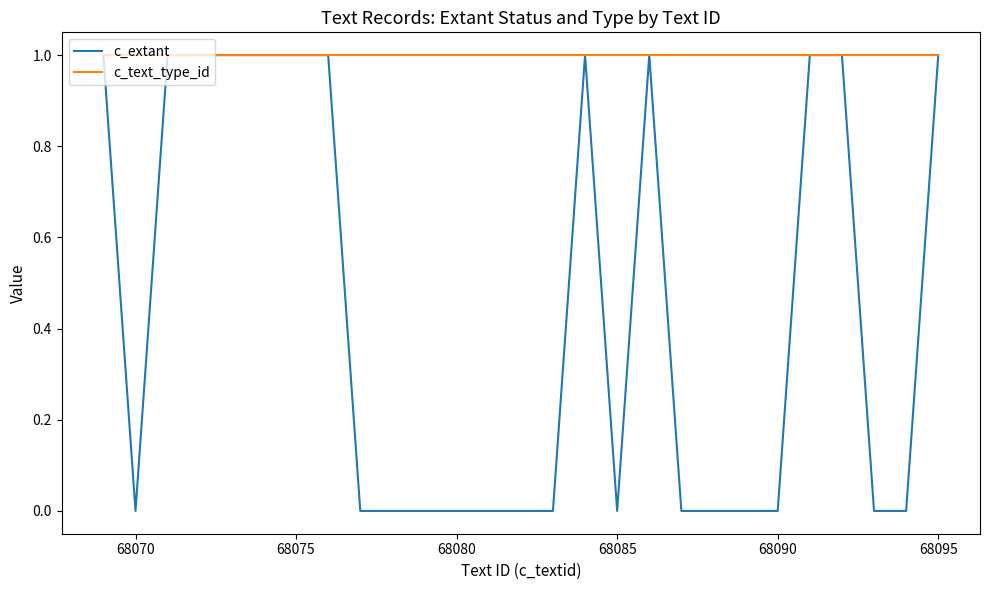

What is the average value of the c_text_type_id series?

1